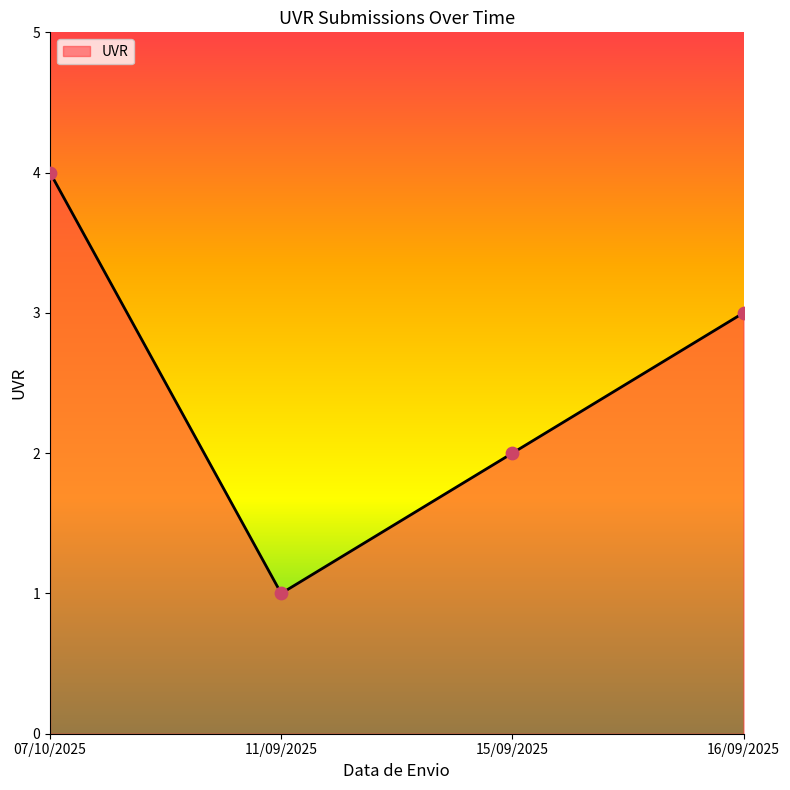

Between 11/09/2025 and 16/09/2025, which is larger?

16/09/2025